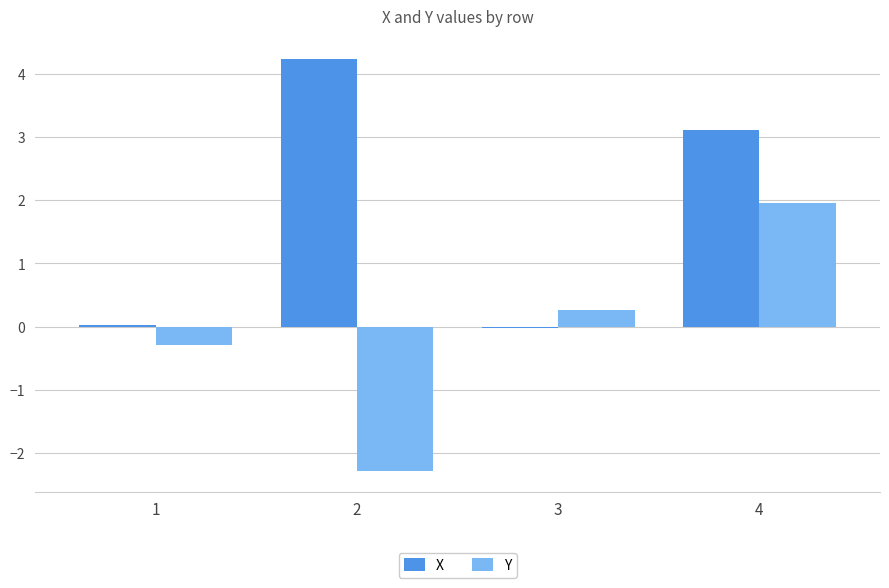

True or false: X has a value of 6.0 at 2.

False